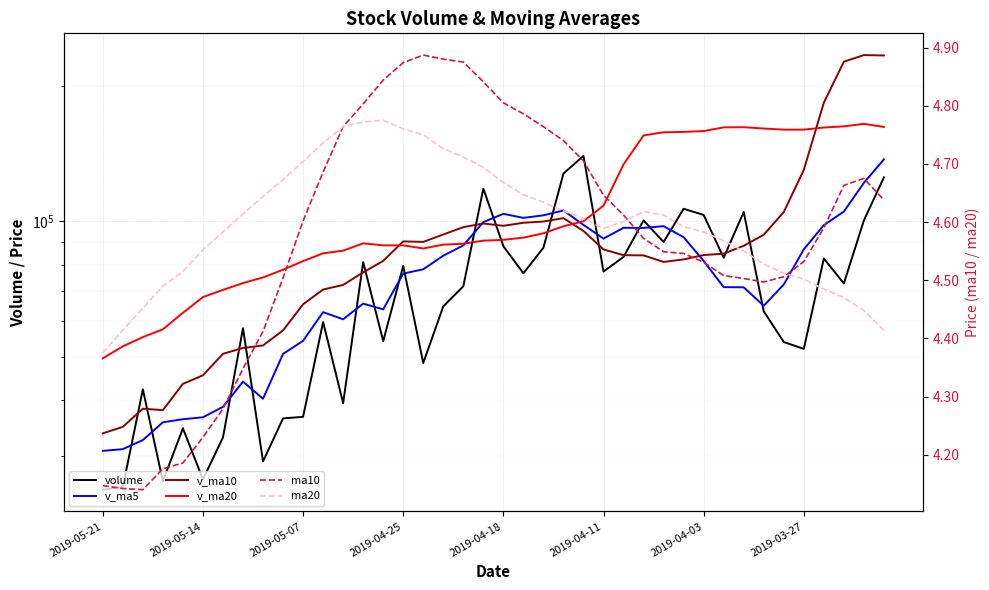

True or false: volume has a value of 89974.2 at 28.

True